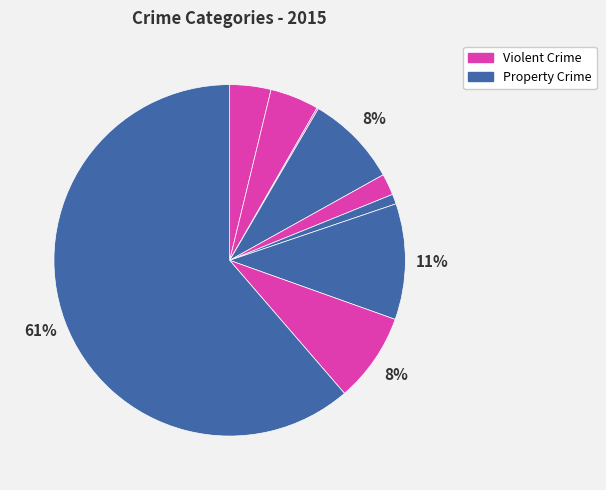

How many slices are in this pie chart?

9